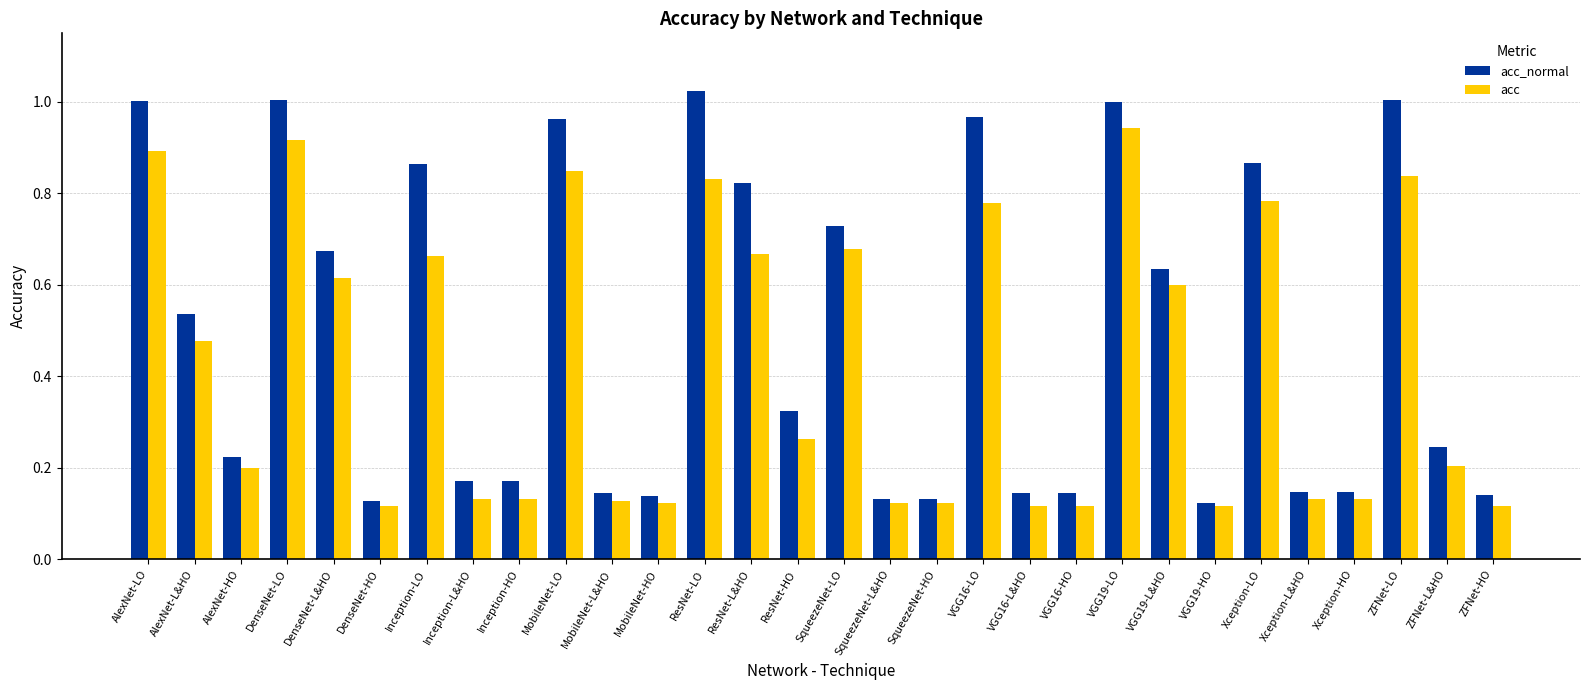

Which category has the highest value across all series?

ResNet-LO